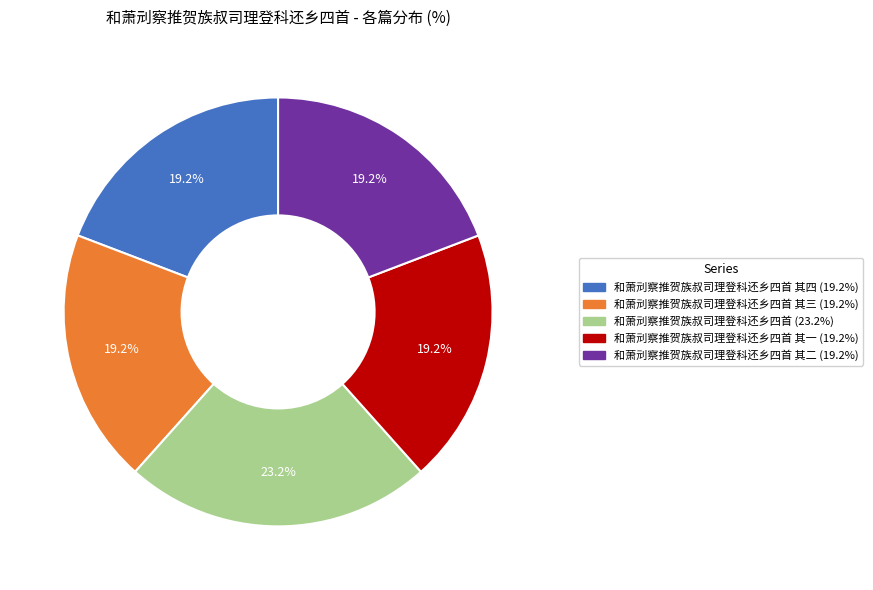

Is there a majority slice in this chart?

No